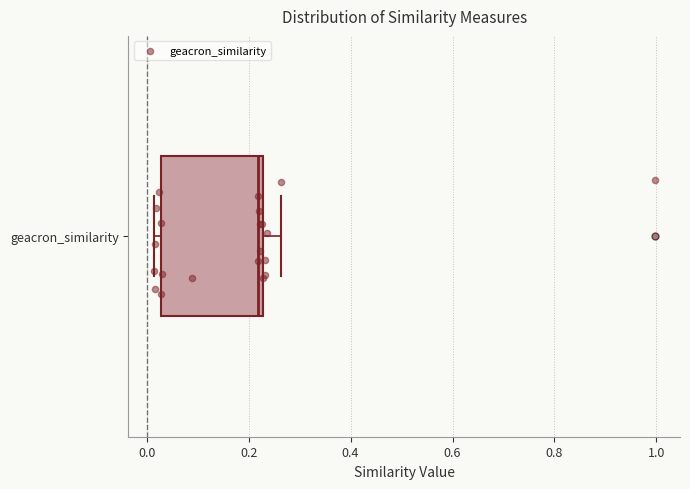

Where is the left edge of the box for geacron_similarity on the x-axis? The values are not printed on the chart, so give them approximately, as read against the axis.

0.02